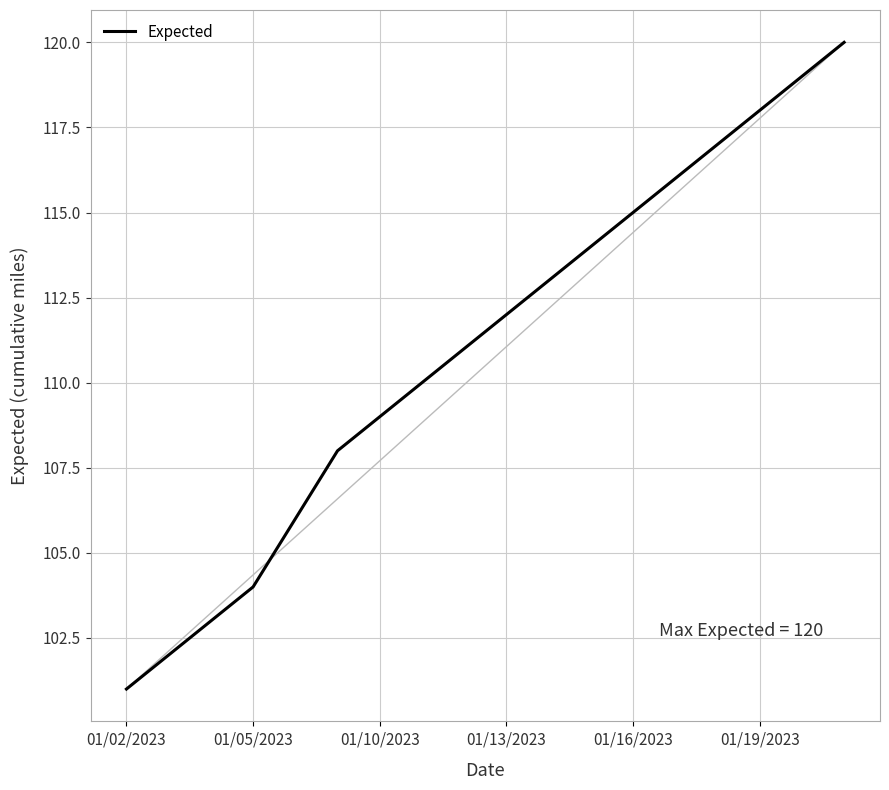

What is the greatest value displayed?

120